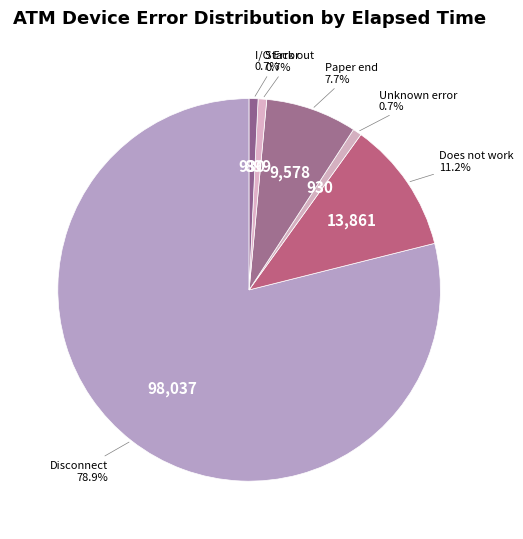

Which slice is the largest?

Disconnect